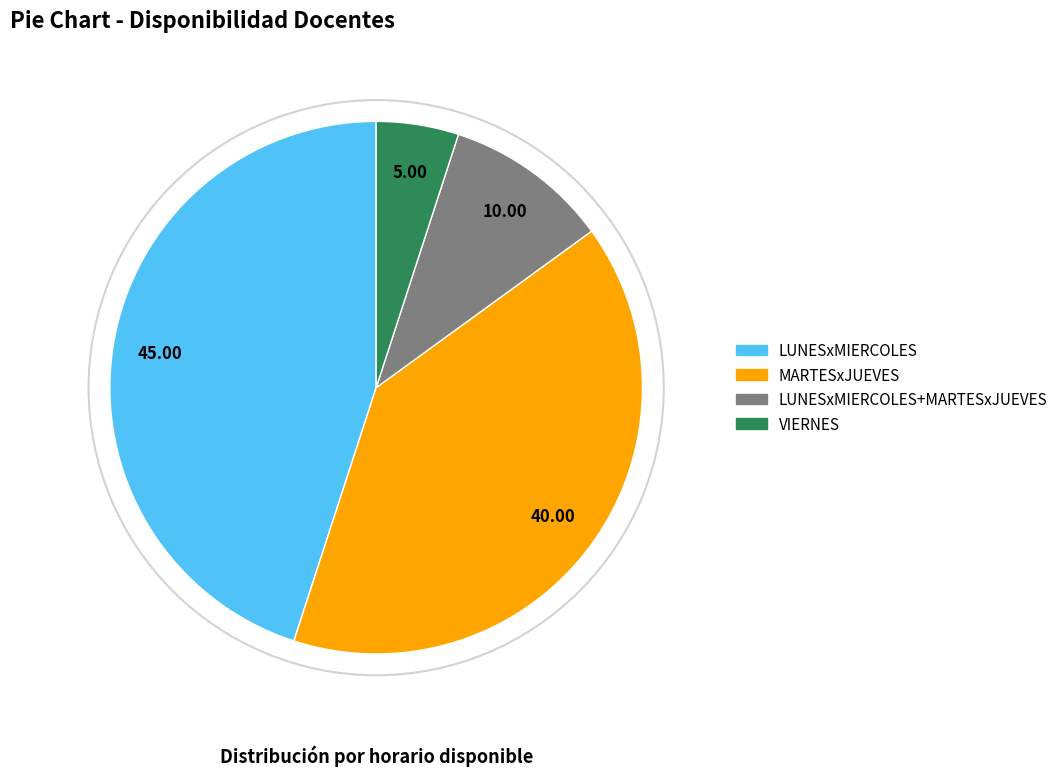

Is the sum of MARTESxJUEVES and VIERNES greater than half?

No